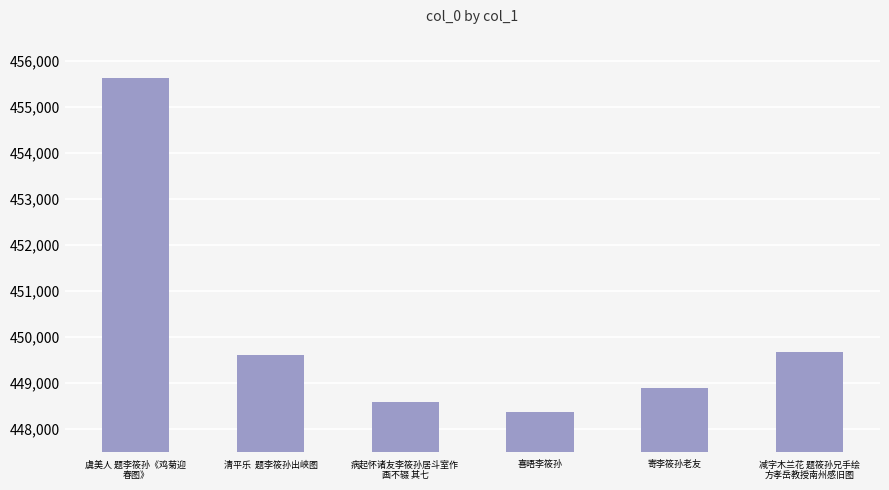

What is the sum of the values at 喜晤李筱孙 and 减字木兰花 题筱孙兄手绘
方孝岳教授南州感旧图?

898042